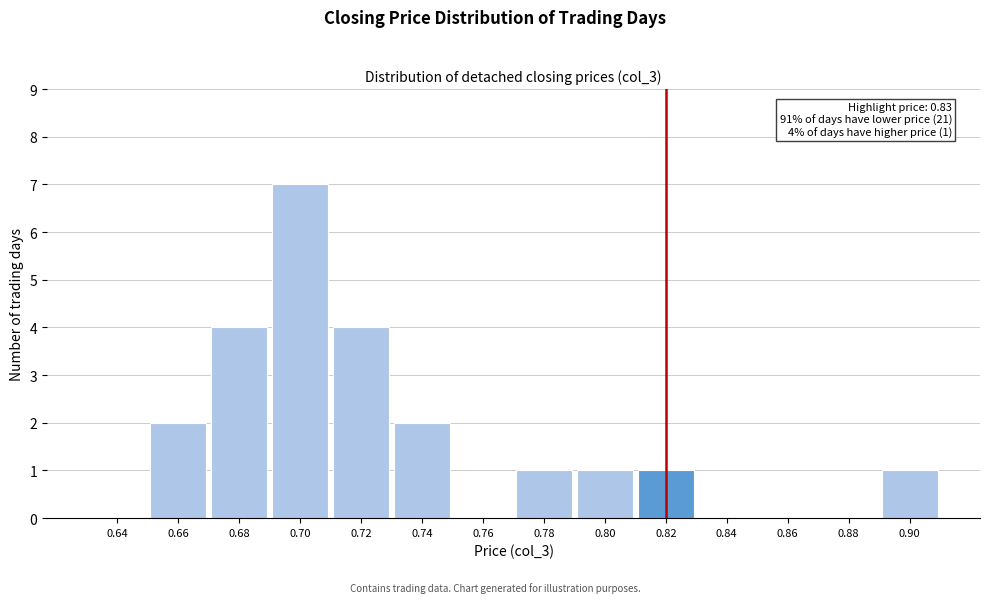

Reading left to right, extract all data points from this chart.

0.64=0	0.66=2	0.68=4	0.70=7	0.72=4	0.74=2	0.76=0	0.78=1	0.80=1	0.82=1	0.84=0	0.86=0	0.88=0	0.90=1